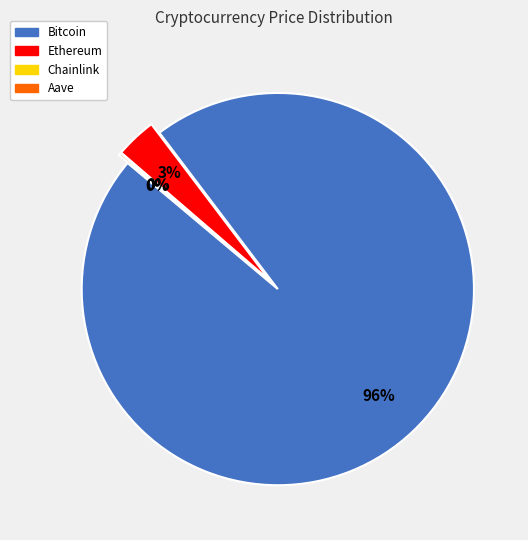

Rank the categories by value from lowest to highest.

Chainlink, Aave, Ethereum, Bitcoin